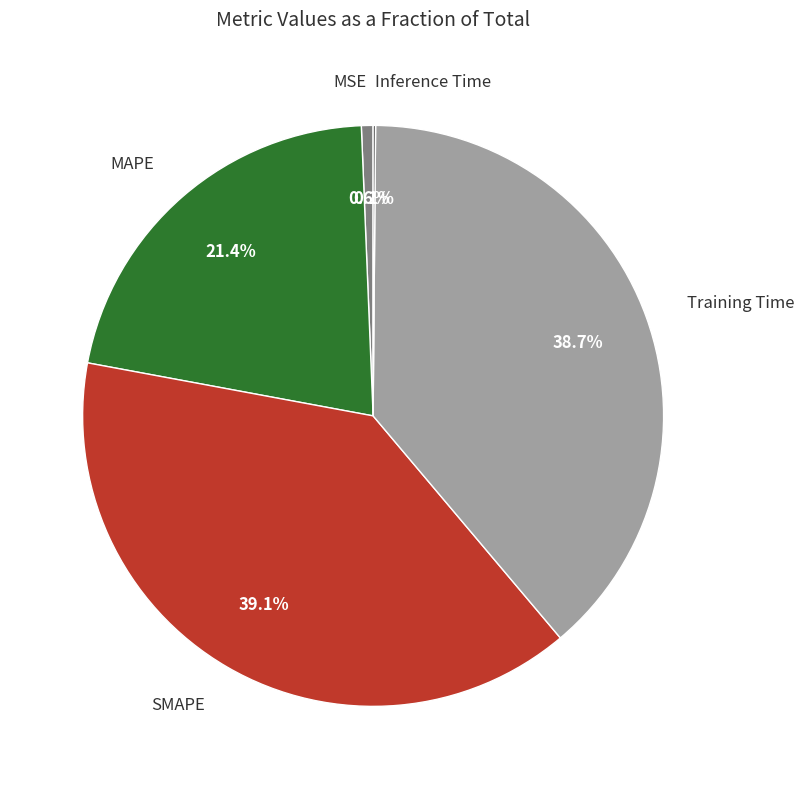

Does any single category account for the majority?

No